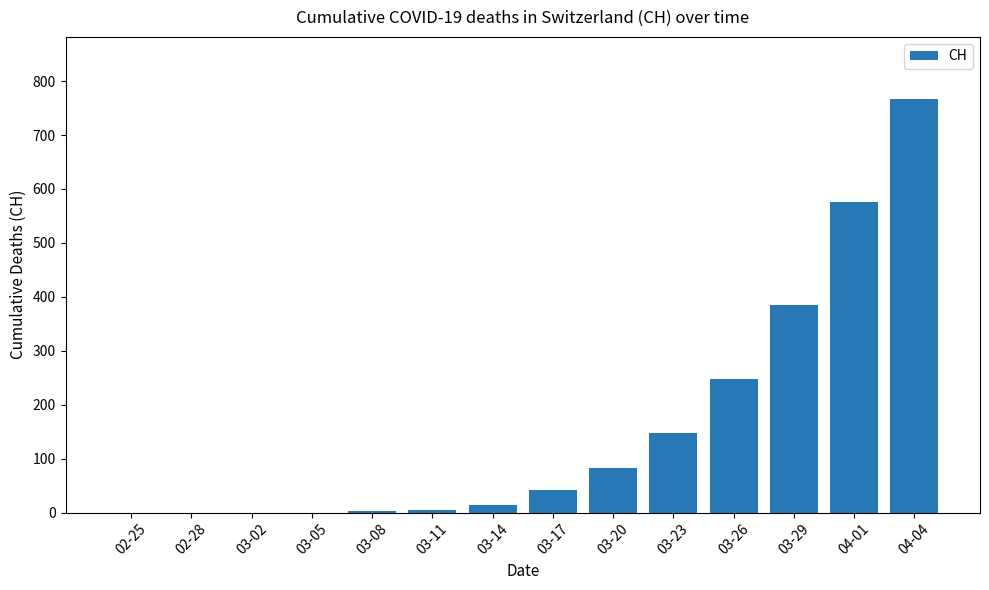

Are the bars horizontal?

No